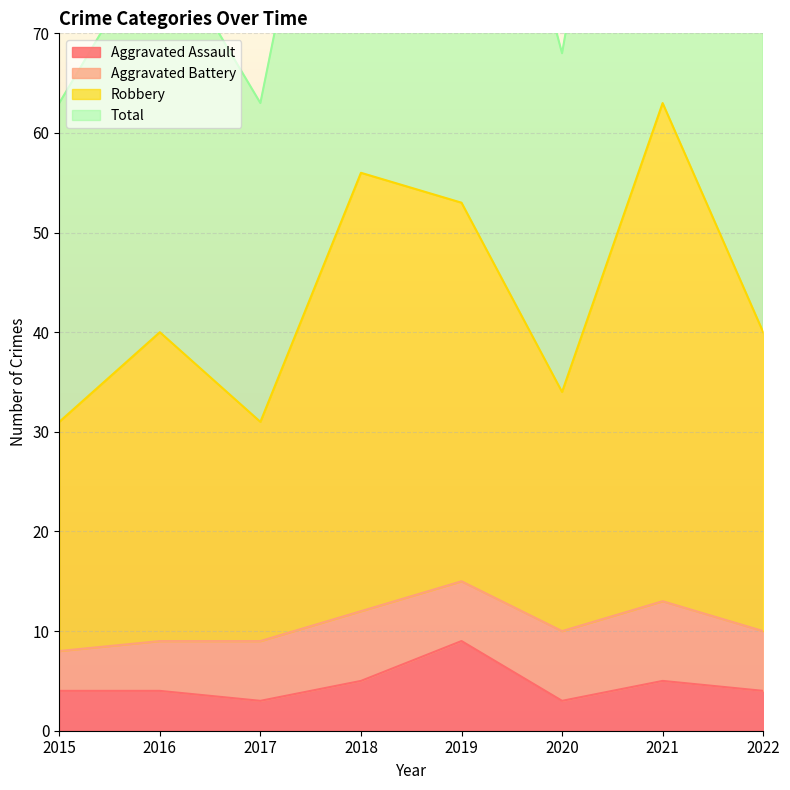

What is the maximum value for Aggravated Assault?

9